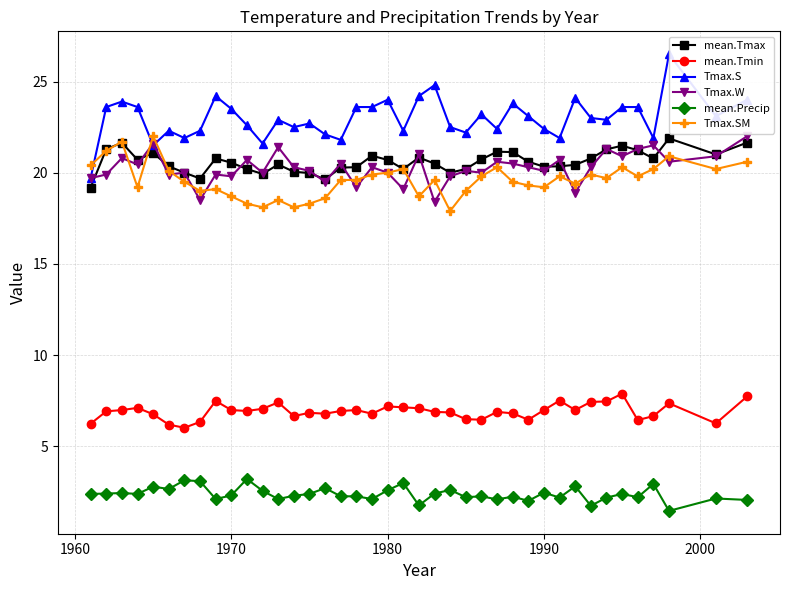

True or false: Tmax.SM and mean.Precip intersect in this chart.

False